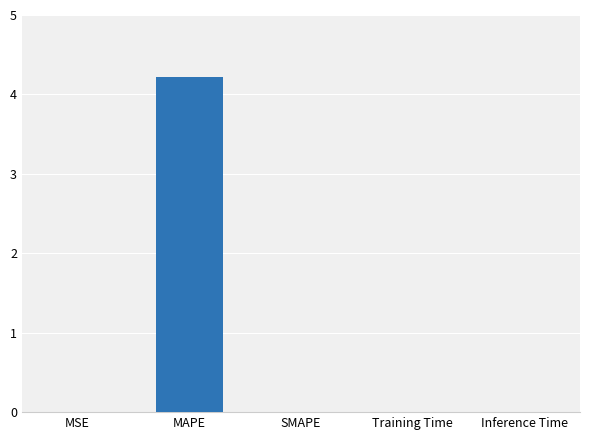

Which category has the highest value across all series?

MAPE